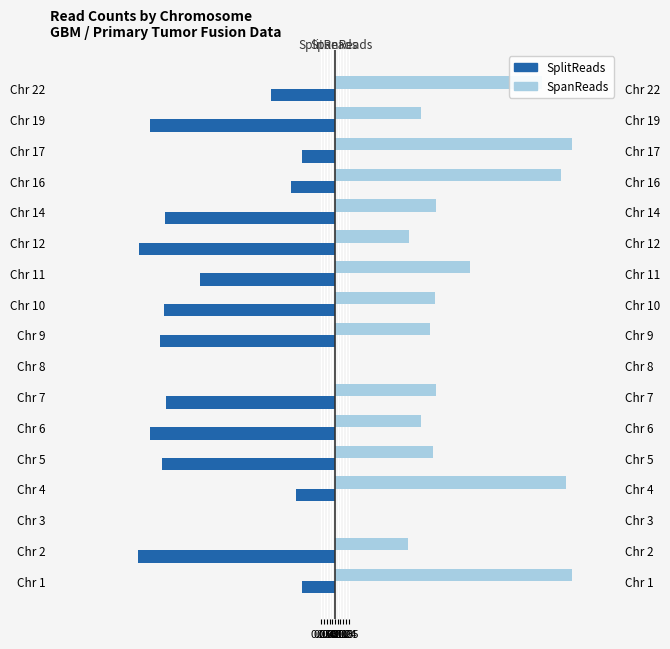

What is the sum of all SpanReads values?

7.7